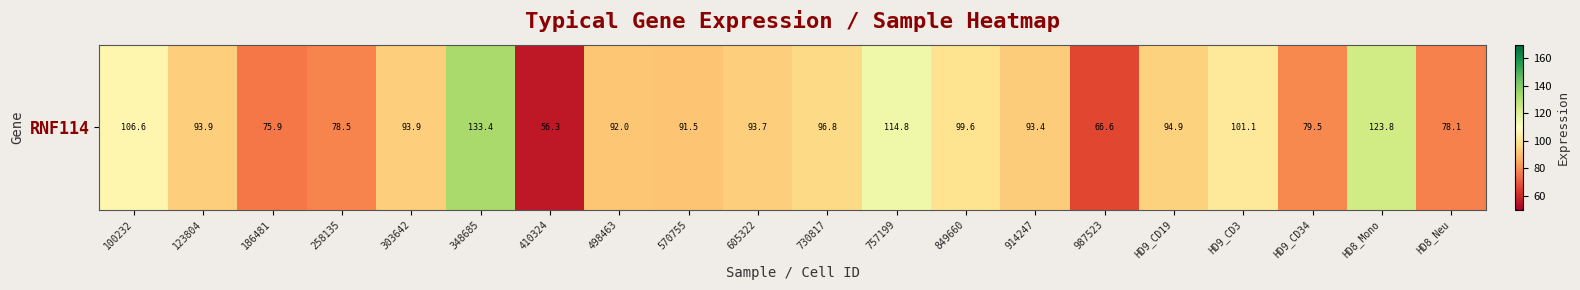

What value does the data have at 757199?

114.8